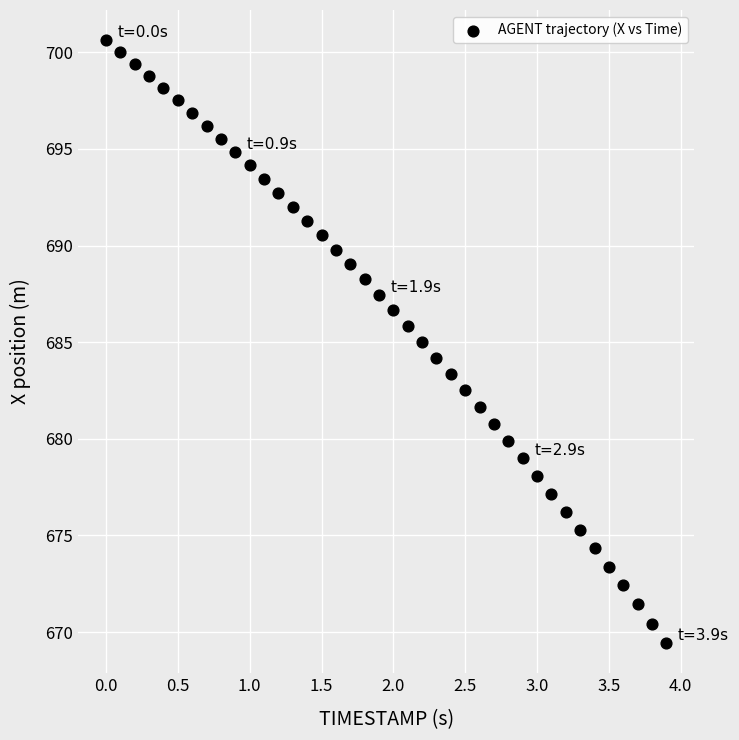

What is the range of X values (max minus min)?

3.9